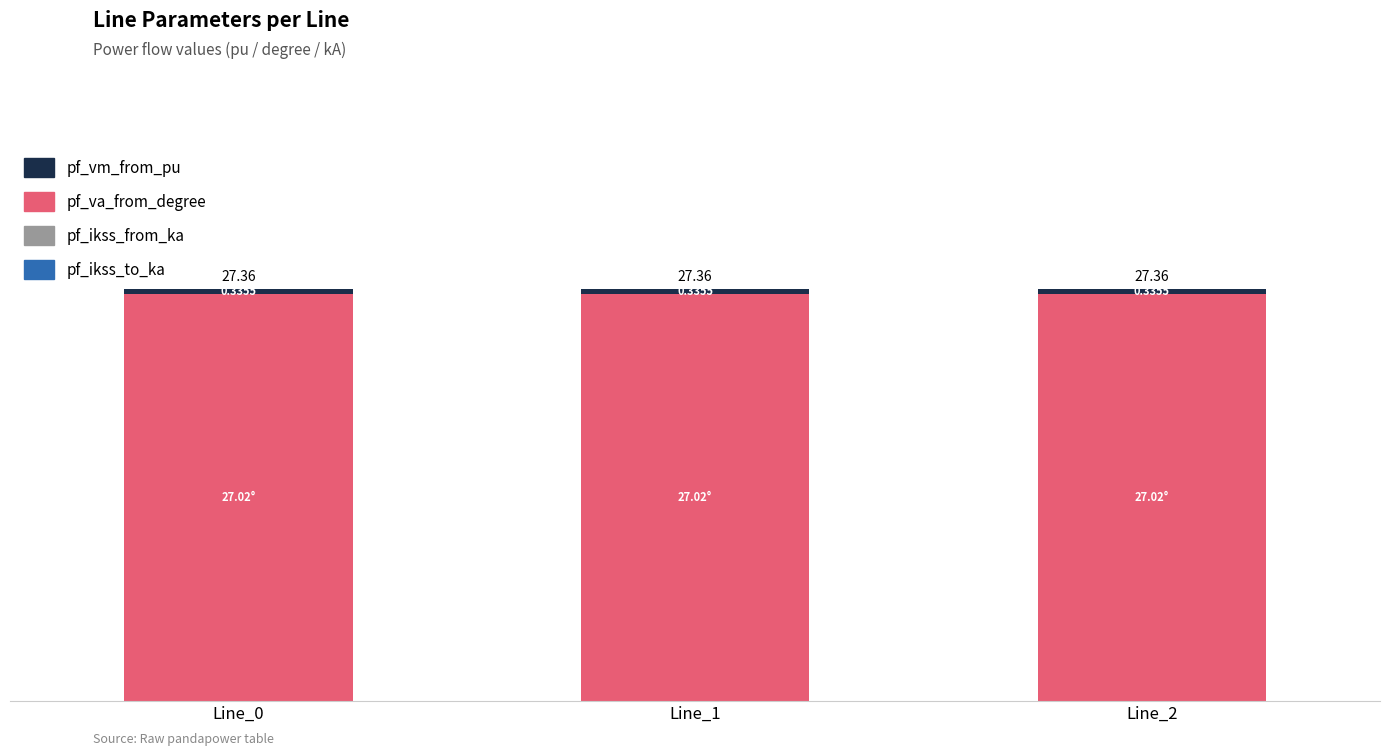

What is the total value across all series at Line_1?

27.4